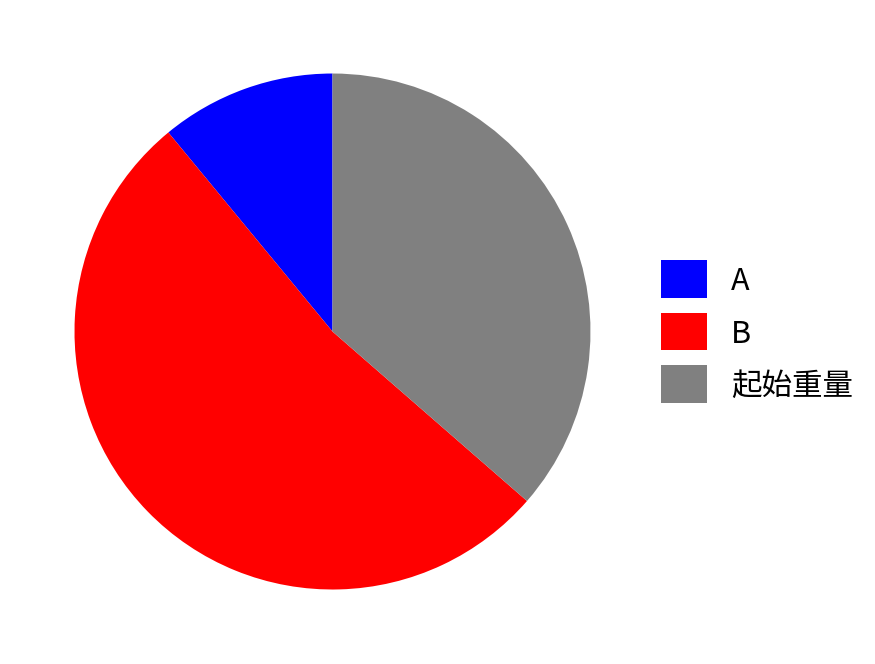

Which has a higher value, A or 起始重量?

起始重量